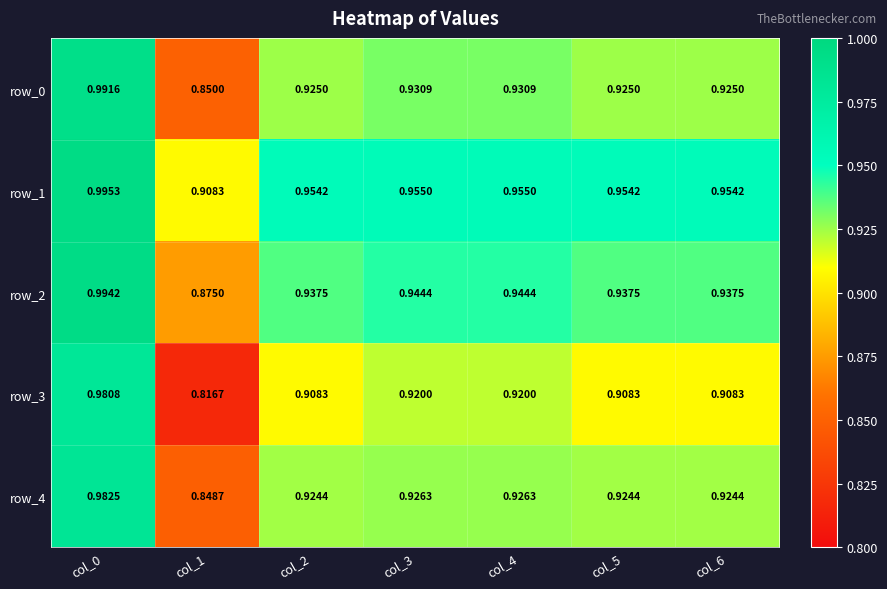

The row_3 series shows 0.6 at col_4. True or false?

False